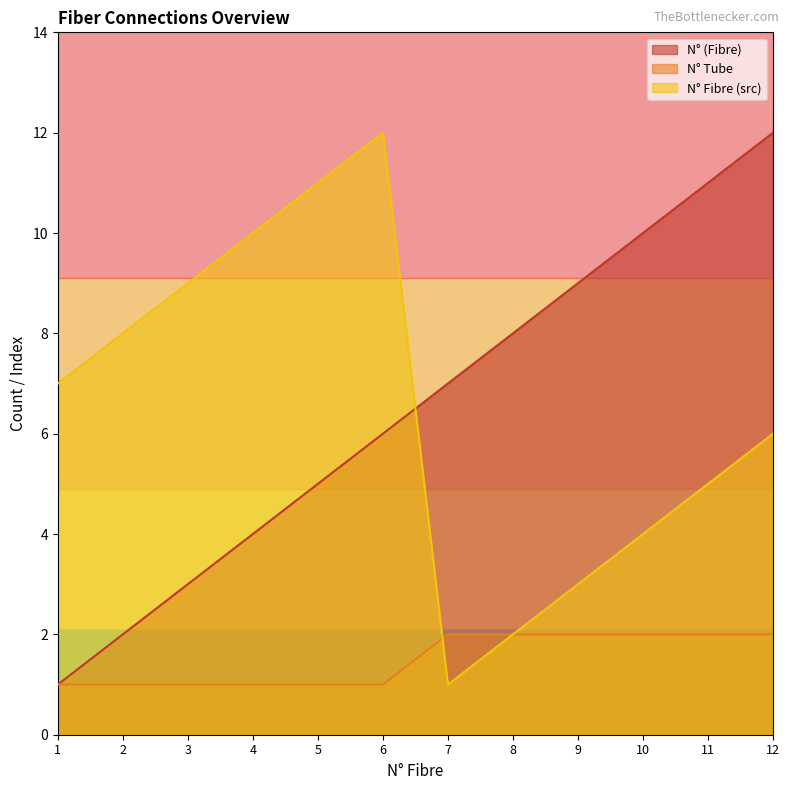

Reading left to right, transcribe all the data shown in this chart.

N° (Fibre): 1=1	2=2	3=3	4=4	5=5	6=6	7=7	8=8	9=9	10=10	11=11	12=12
N° Tube: 1=1	2=1	3=1	4=1	5=1	6=1	7=2	8=2	9=2	10=2	11=2	12=2
N° Fibre (src): 1=7	2=8	3=9	4=10	5=11	6=12	7=1	8=2	9=3	10=4	11=5	12=6